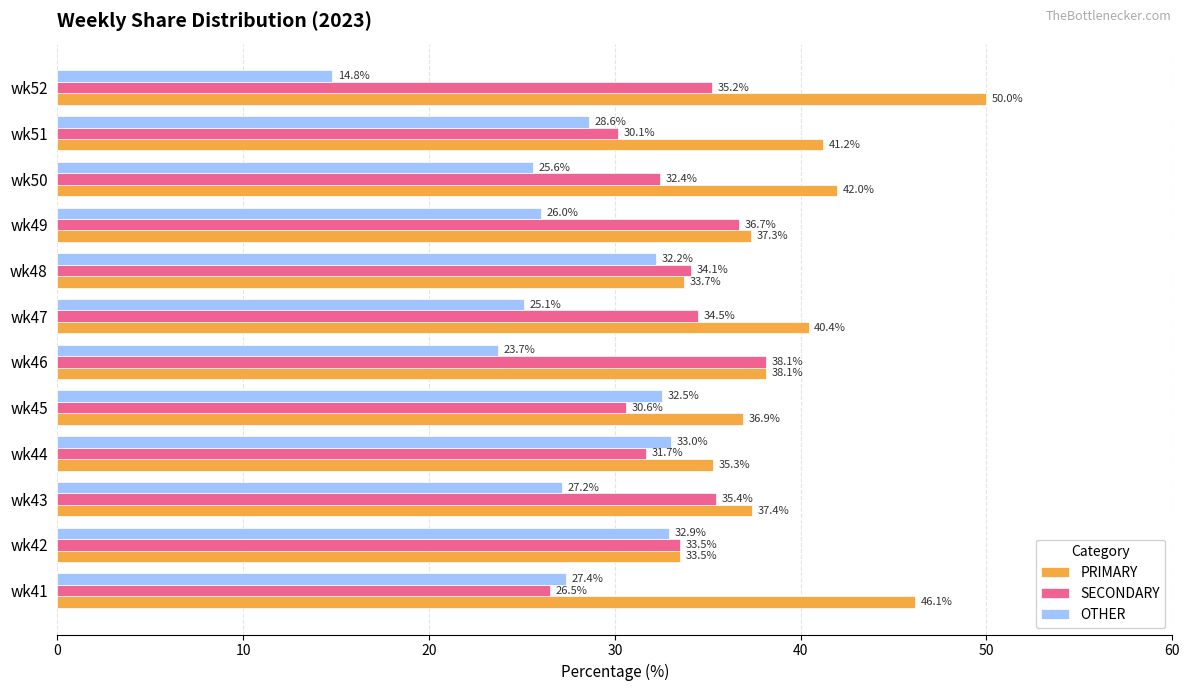

Which series has the largest total across all categories?

PRIMARY